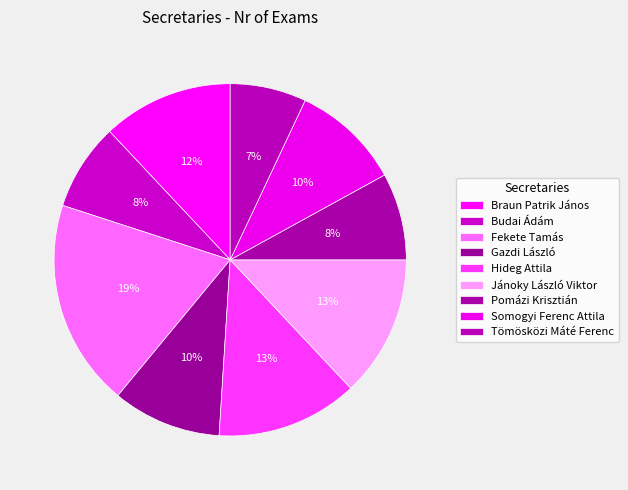

How many segments does this pie chart have?

9